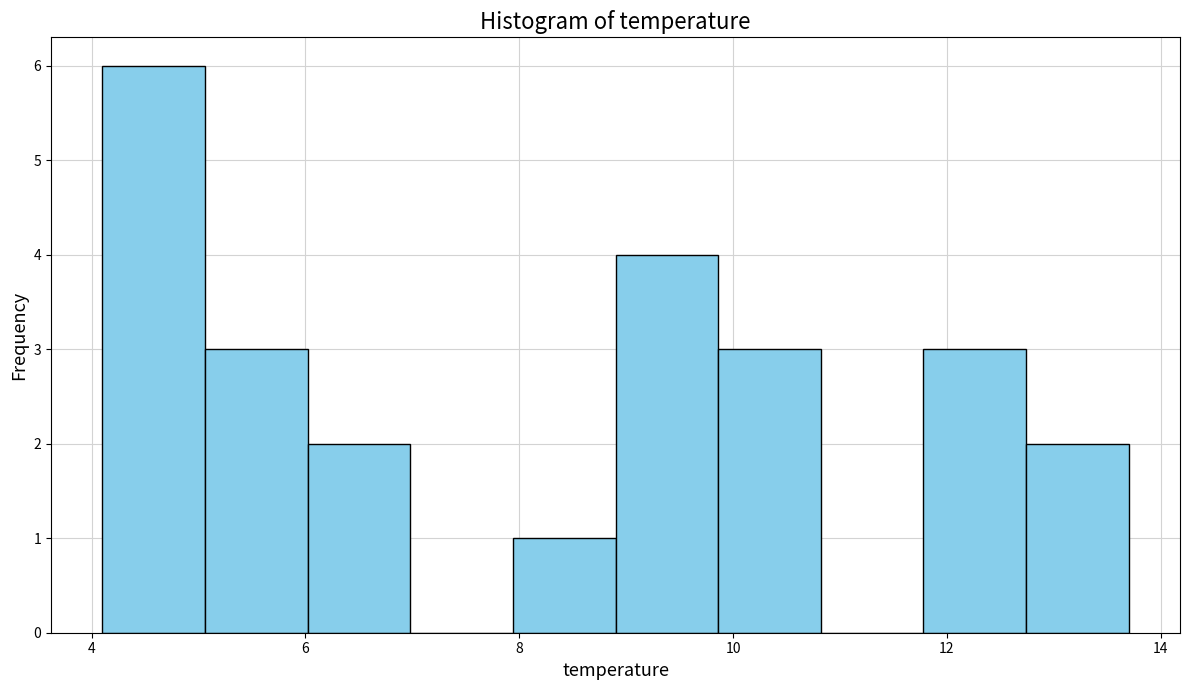

Reading left to right, transcribe this chart: for each bar, give the range it covers on the x-axis and its height. Neither the bar edges nor the heights are printed on the chart, so give them approximately, as read against the axes.

4.10 to 5.06: 6
5.06 to 6.02: 3
6.02 to 6.98: 2
6.98 to 7.94: 0
7.94 to 8.90: 1
8.90 to 9.86: 4
9.86 to 10.82: 3
10.82 to 11.78: 0
11.78 to 12.74: 3
12.74 to 13.70: 2